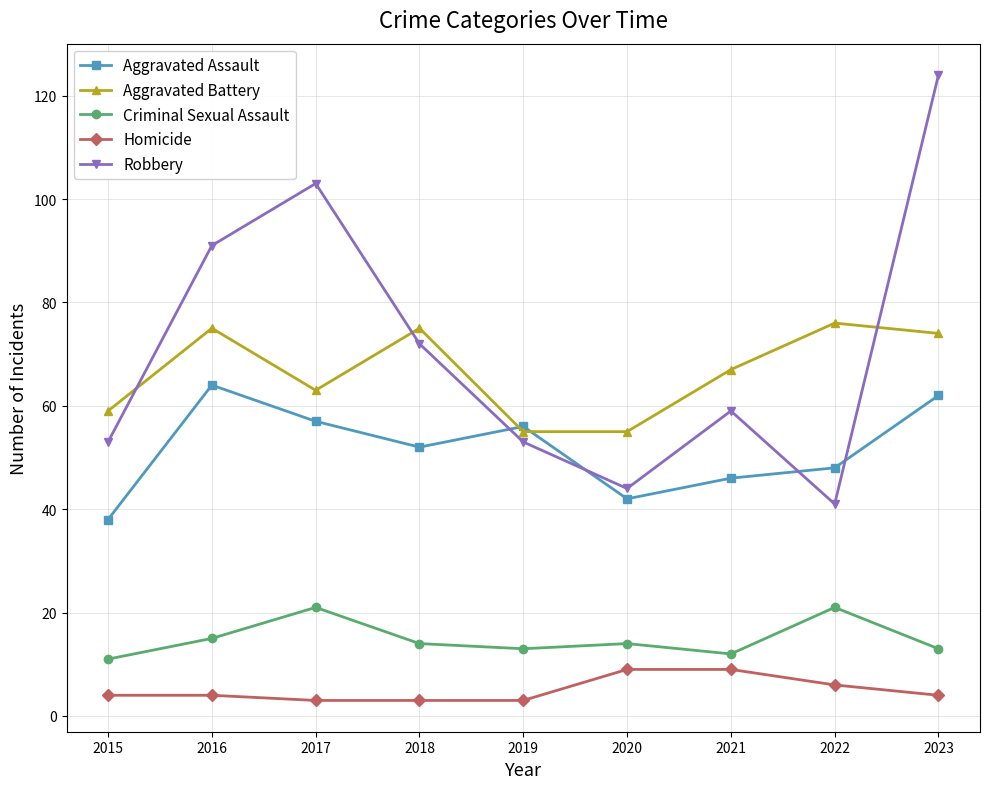

Rank the series by their maximum value, from lowest to highest.

Homicide, Criminal Sexual Assault, Aggravated Assault, Aggravated Battery, Robbery